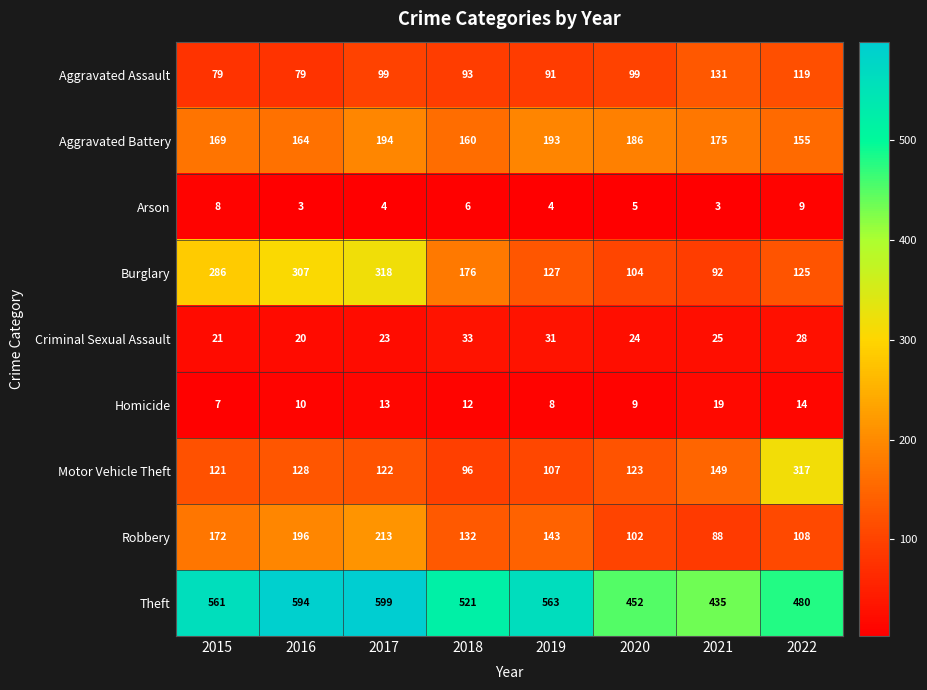

List the labels in order of Burglary value, largest first.

2017, 2016, 2015, 2018, 2019, 2022, 2020, 2021